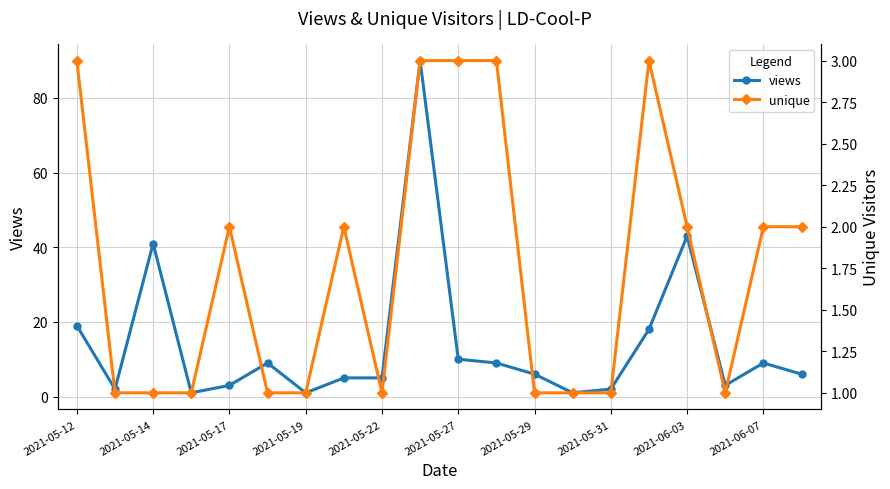

Rank the series at 13 from highest to lowest value.

views, unique